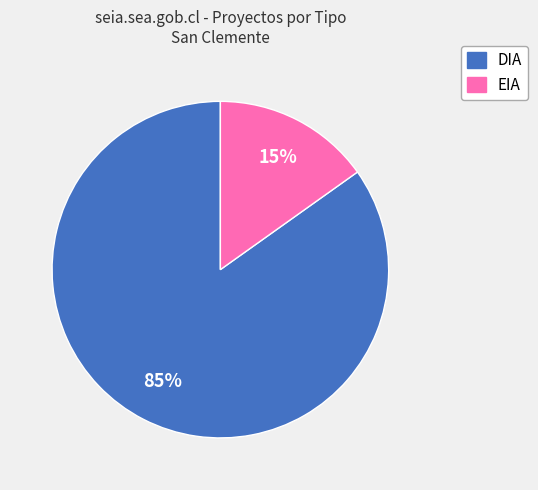

To the nearest percent, what is the combined percentage of DIA and EIA?

100%